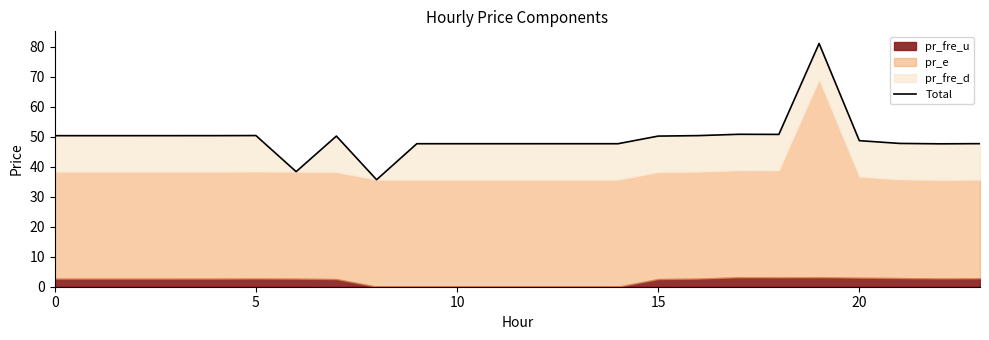

What is the average value?

49.5